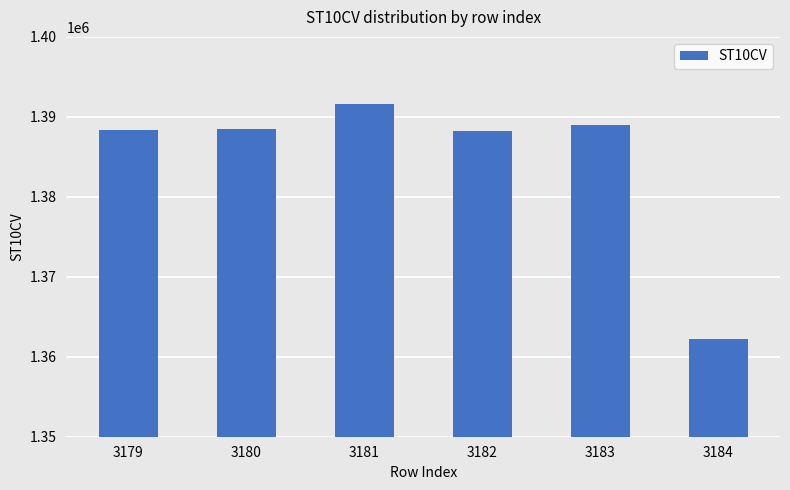

Does the chart contain any negative values?

No